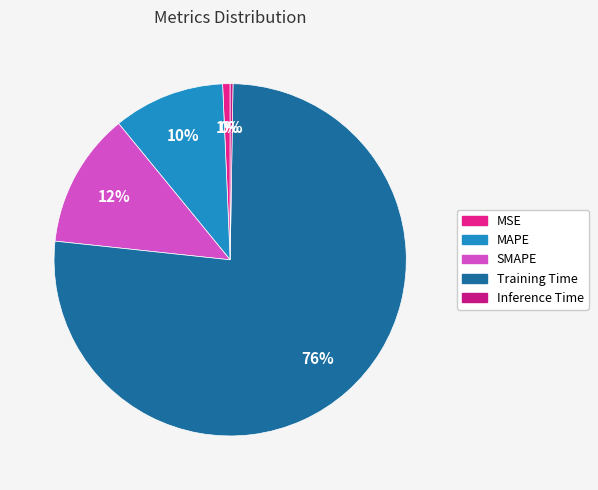

Which category has the smallest portion of the pie?

Inference Time